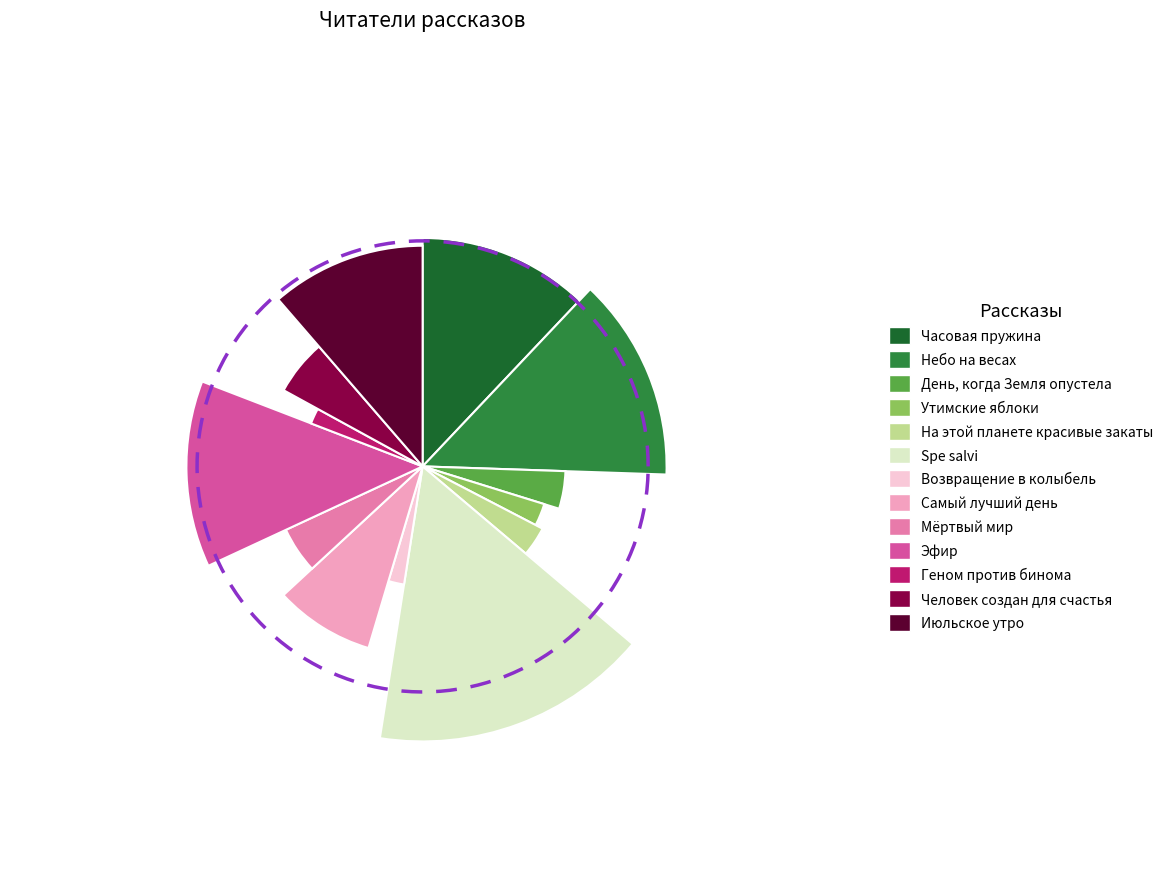

To the nearest percent, what is the average slice percentage?

8%